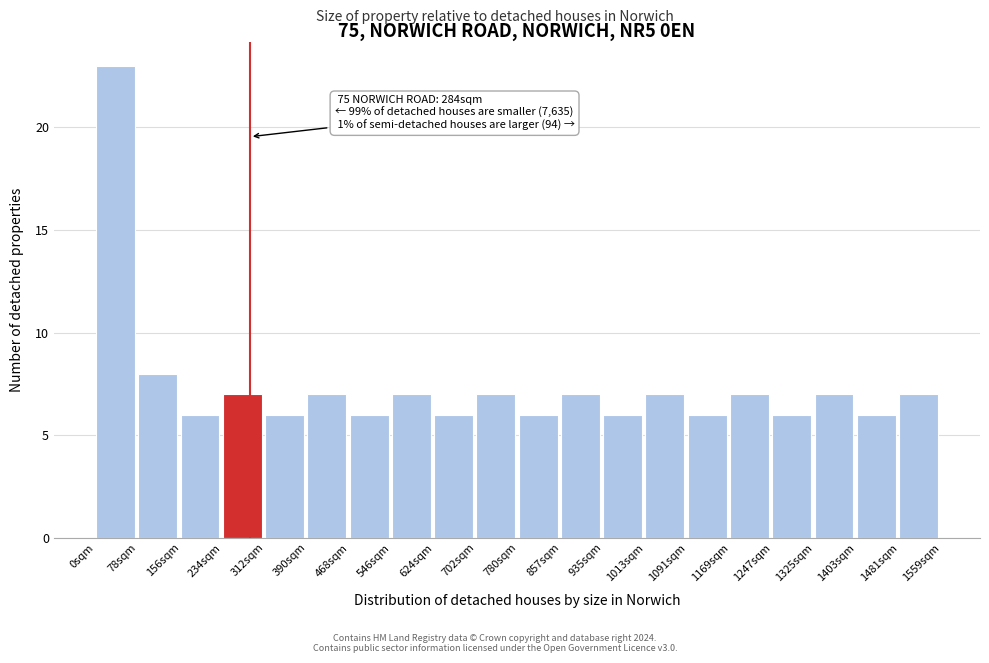

Which range on the x-axis has the tallest bar?

0 to 80